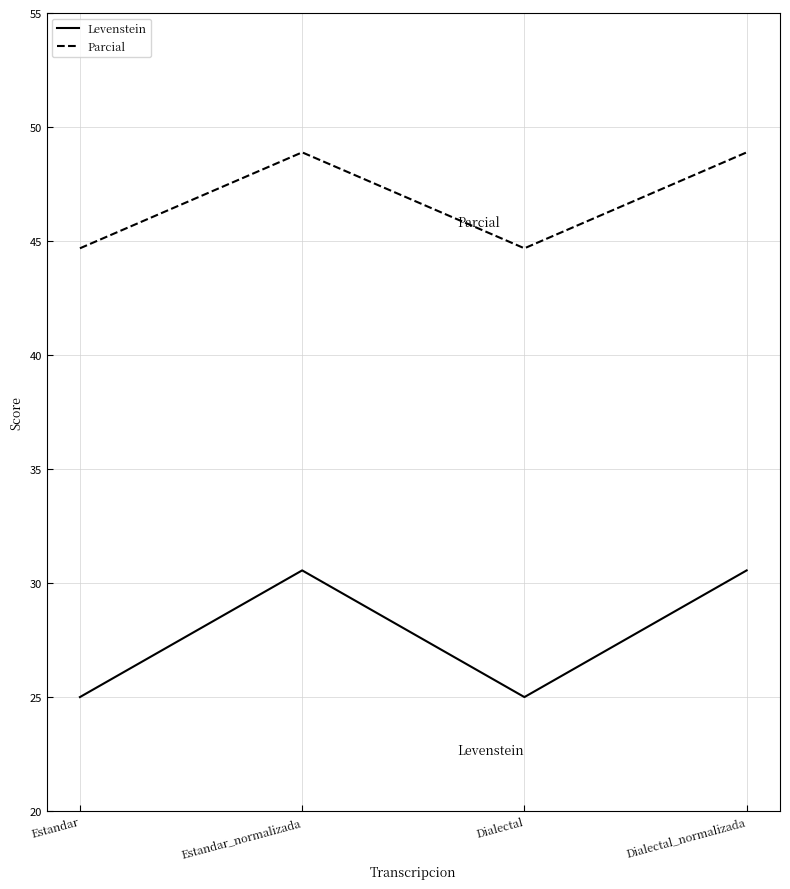

Reading right to left, list all the values displayed in this chart.

Levenstein: 30.6	25.0	30.6	25.0
Parcial: 48.9	44.7	48.9	44.7